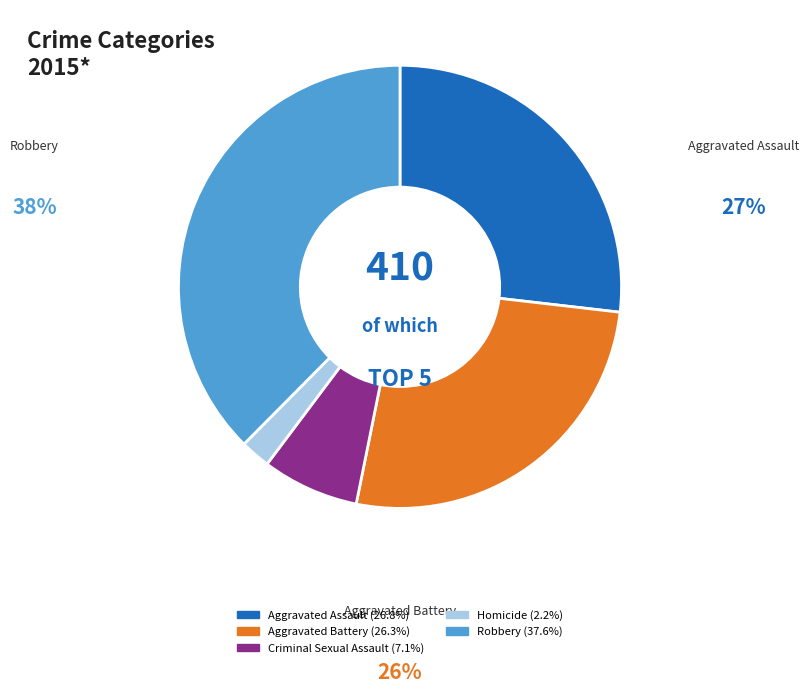

Is there any slice that represents more than half of the pie?

No